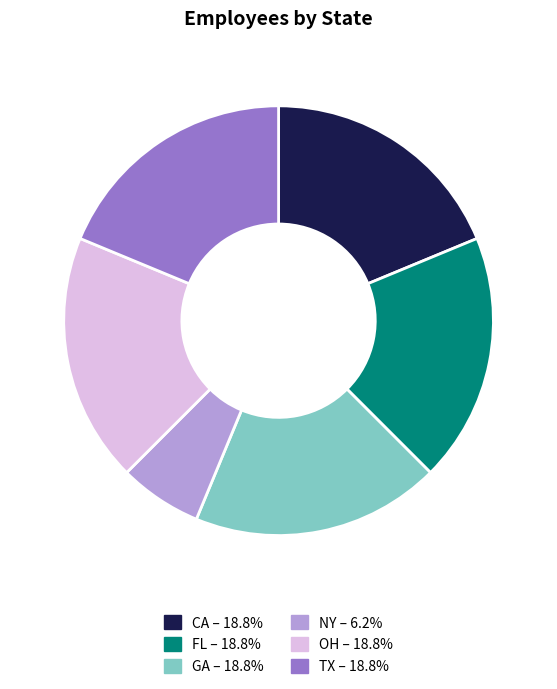

The CA slice represents 34% of the pie. True or false?

False